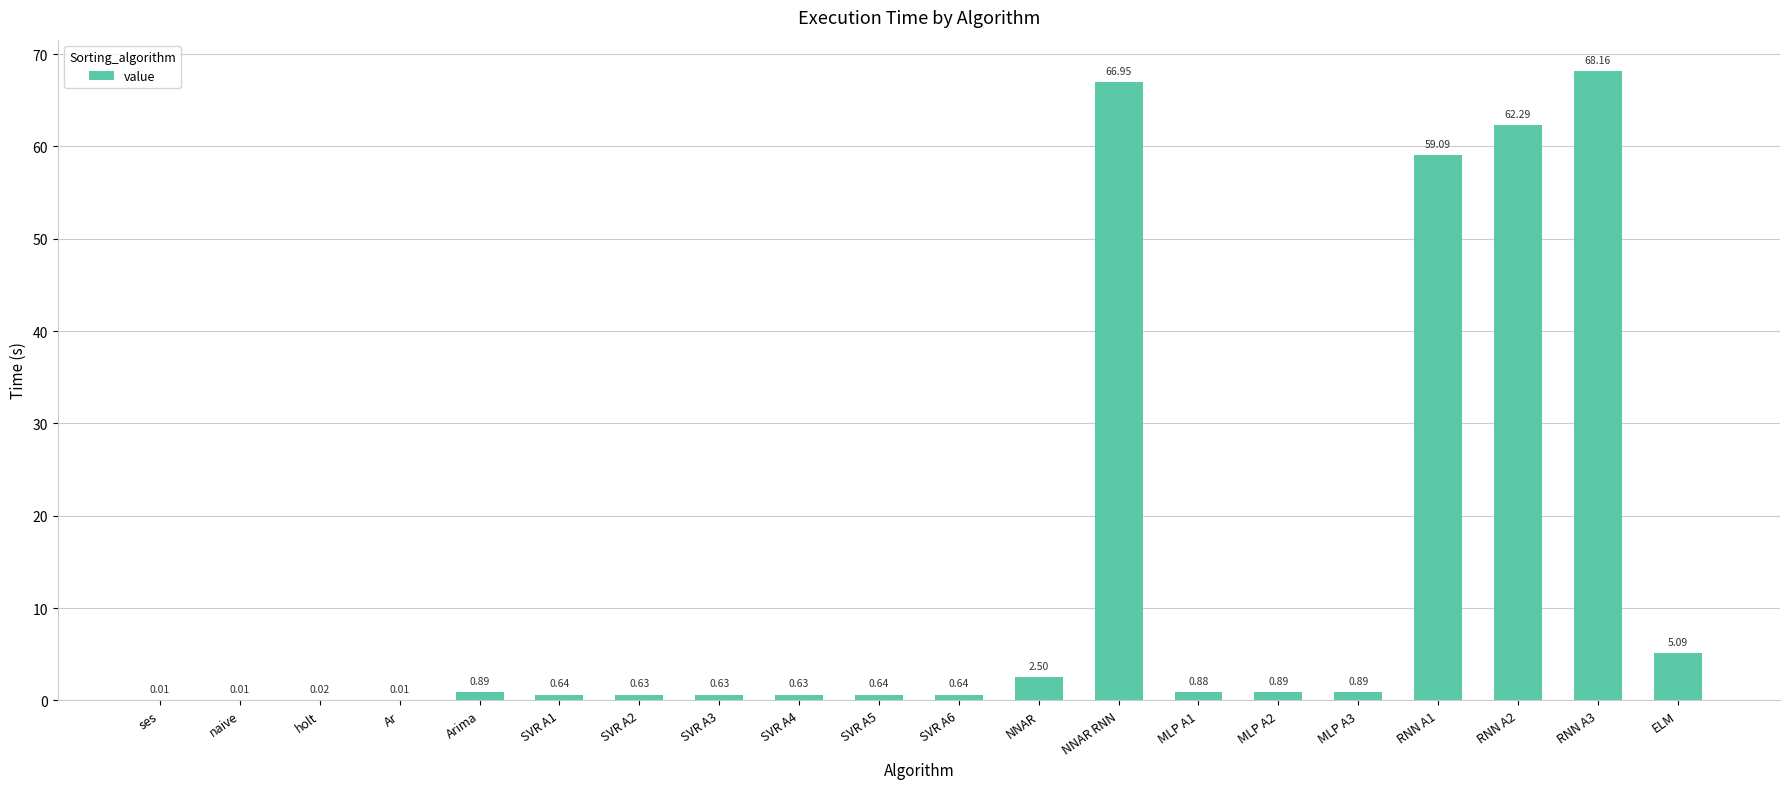

What is the sum of the values at naive and RNN A3?

68.2